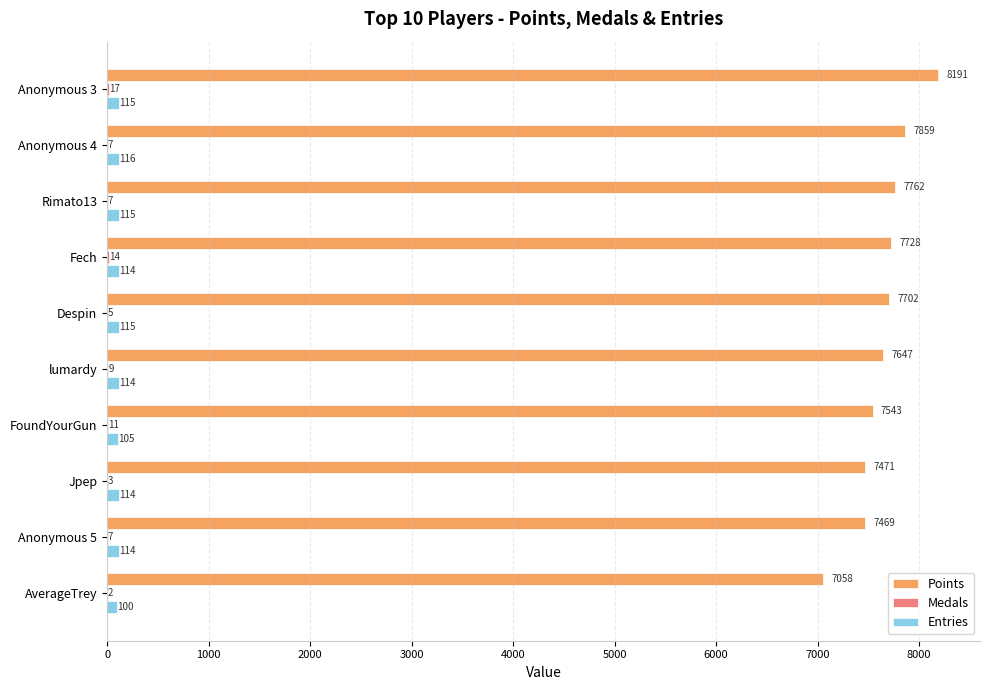

How many data points does each series have?

10